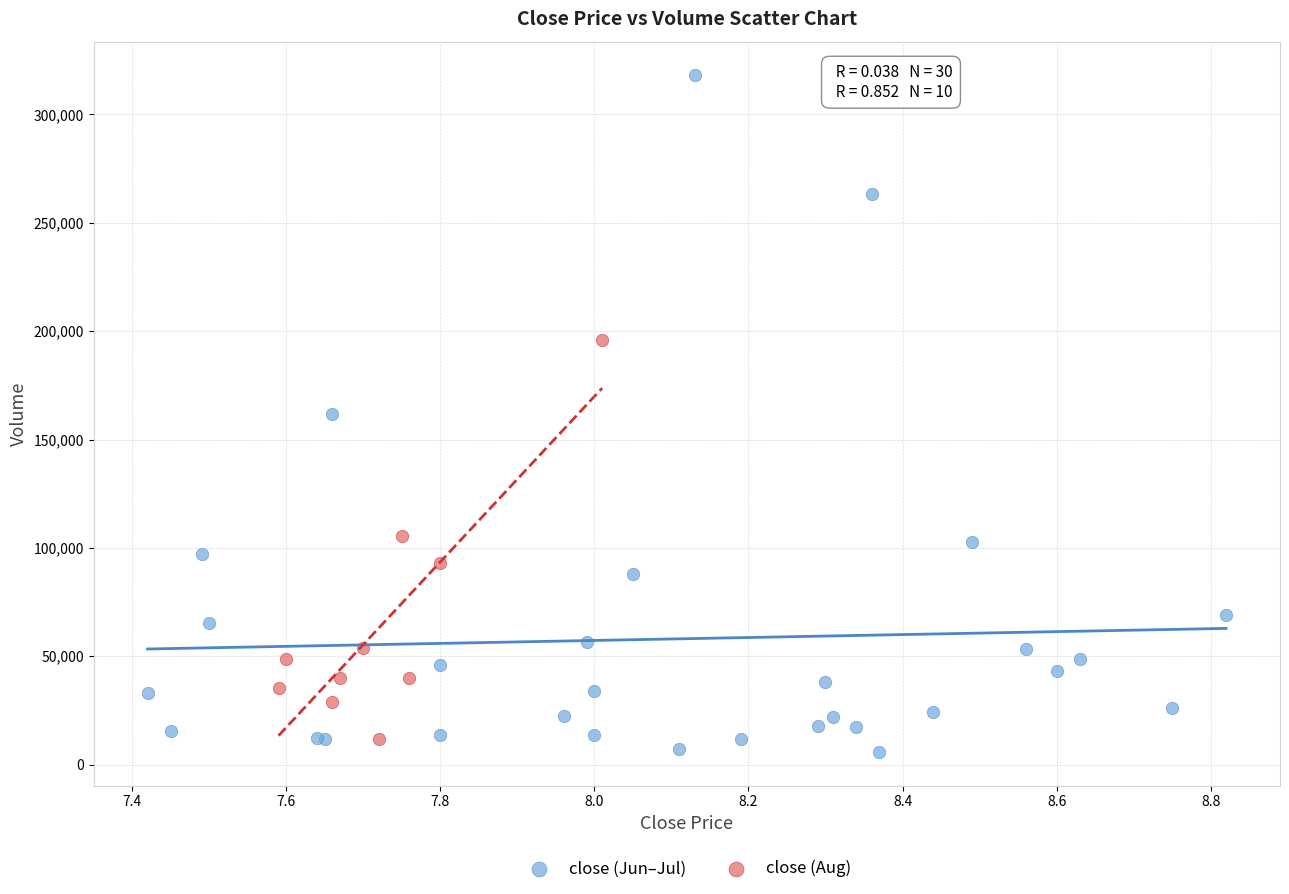

Which series has the largest Y range (max minus min)?

close (Jun–Jul)